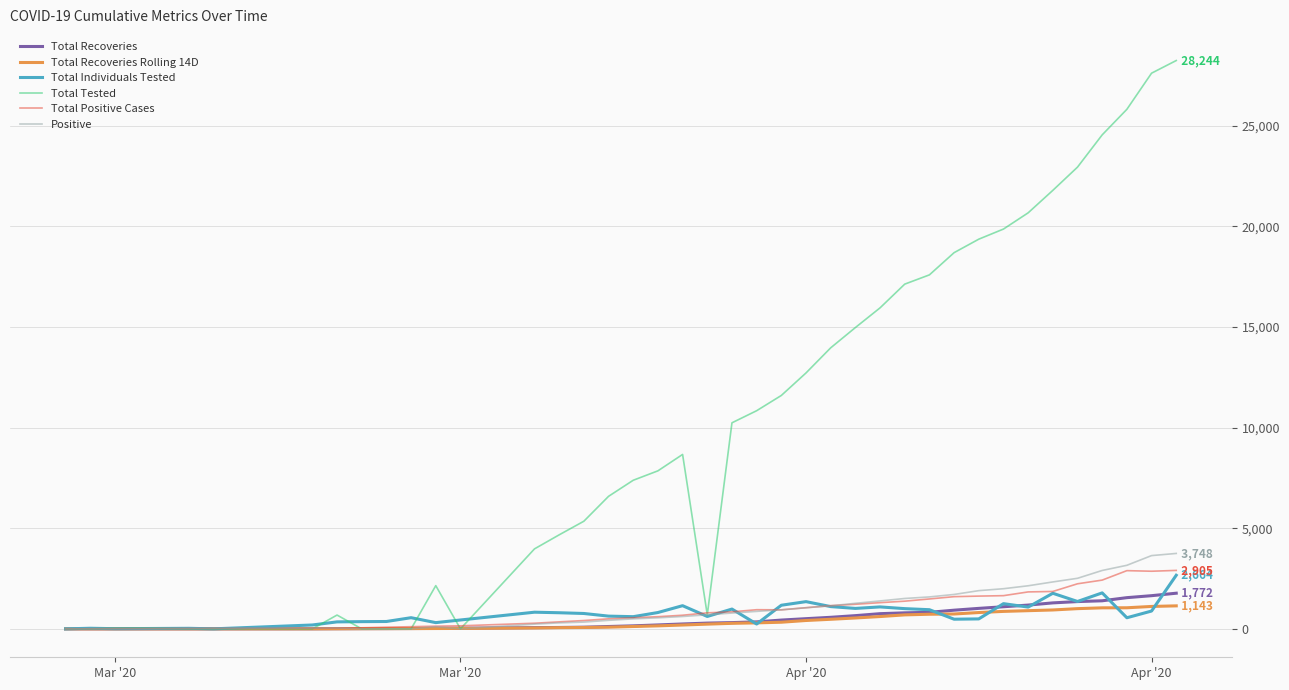

What is the maximum value shown in the chart?

28244